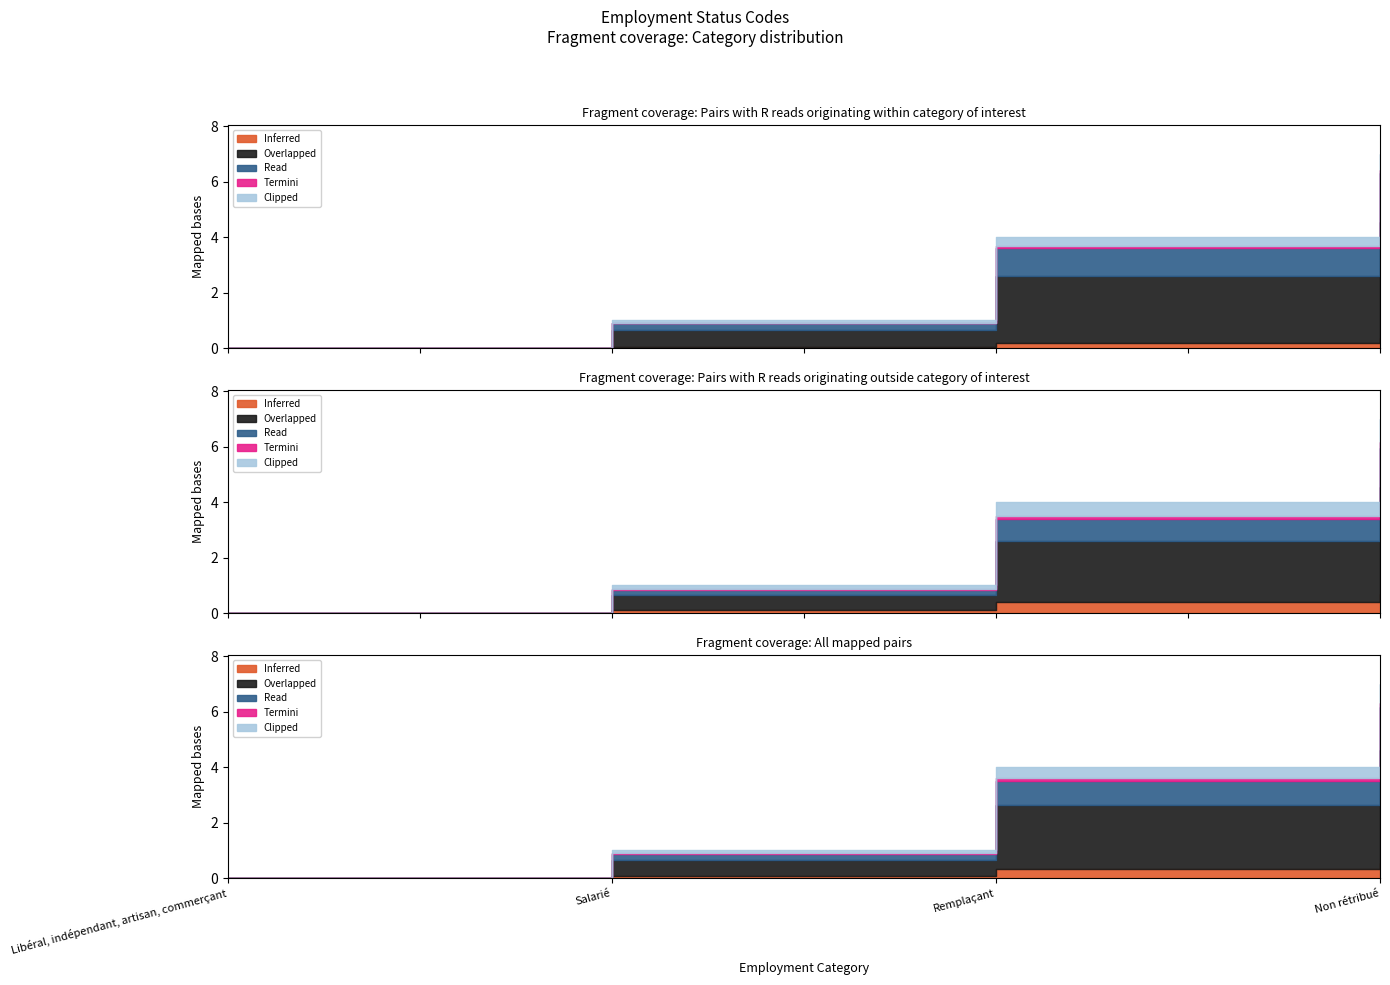

Rank the categories by value from highest to lowest.

Non rétribué, Remplaçant, Salarié, Libéral, indépendant, artisan, commerçant